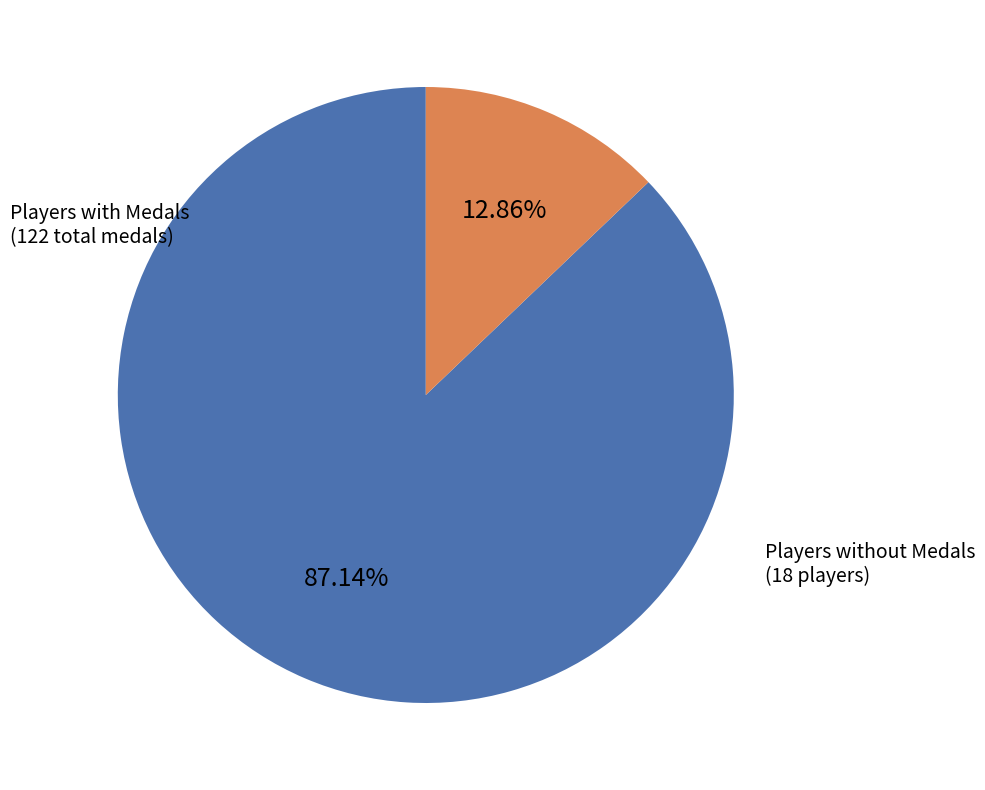

How many slices are in this pie chart?

2